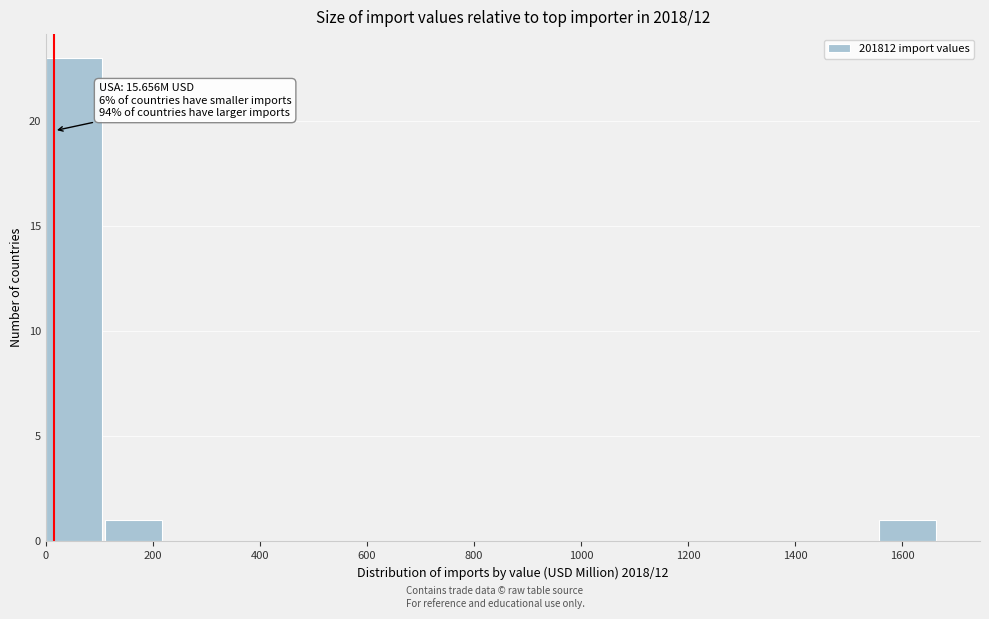

Over which range of the x-axis is the bar tallest?

0 to 120